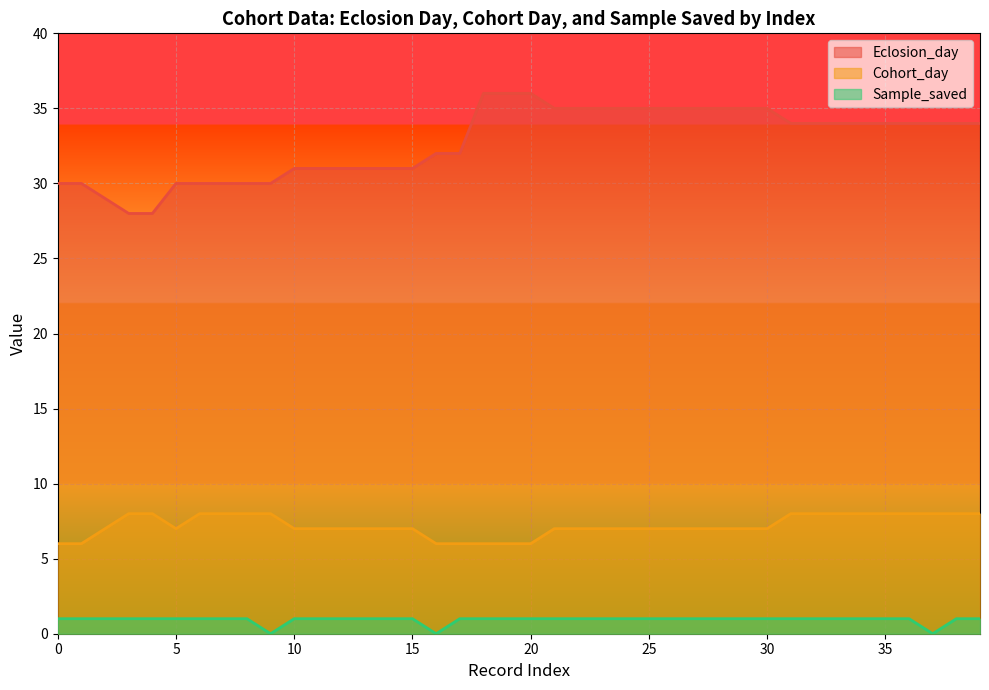

At which category is the sum across all series the highest?

2017-08-29